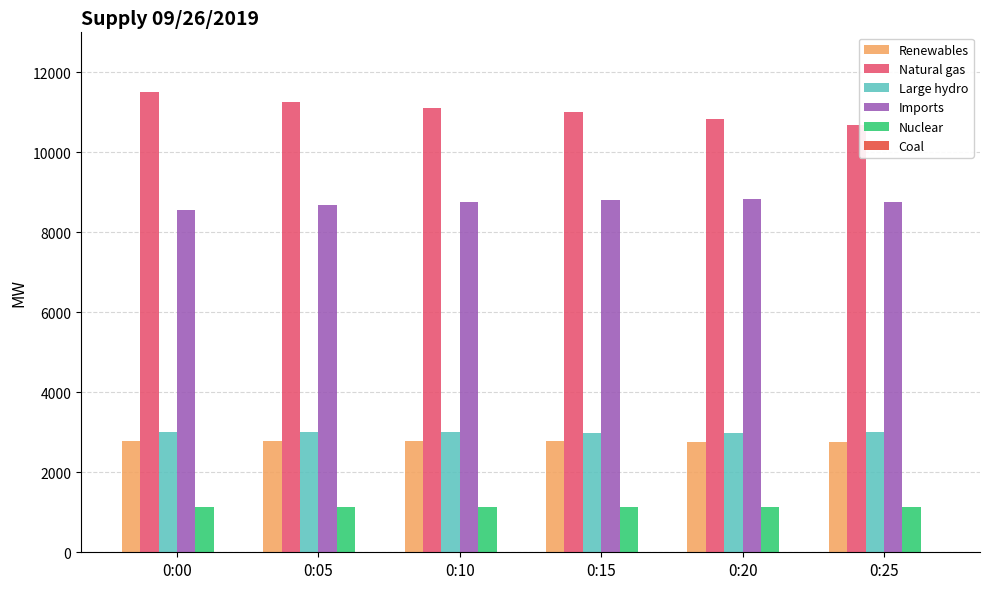

Which series has the largest total across all categories?

Natural gas